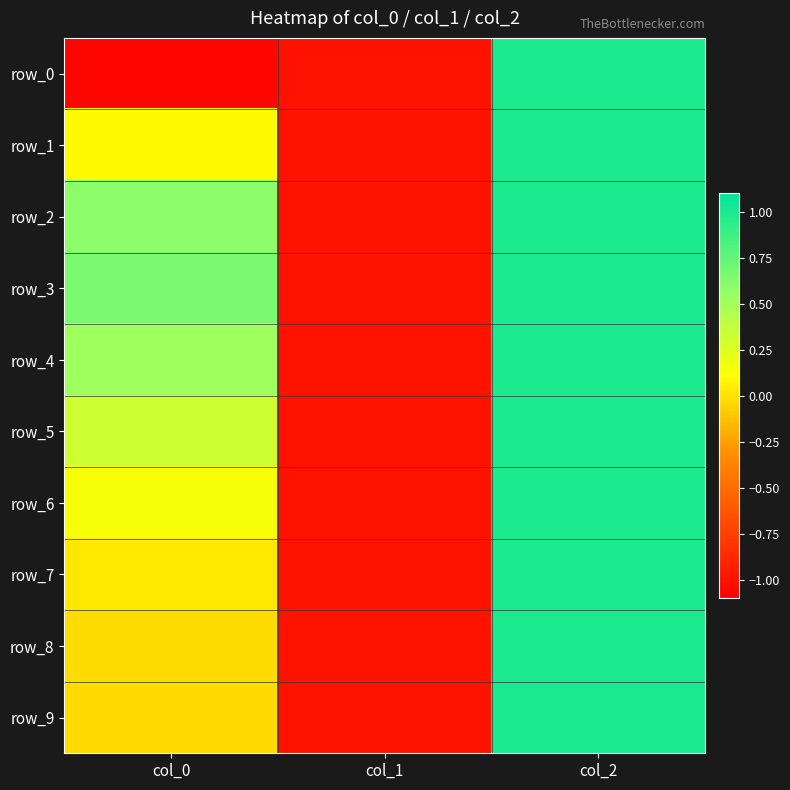

What is the sum of all row_5 values?

0.3